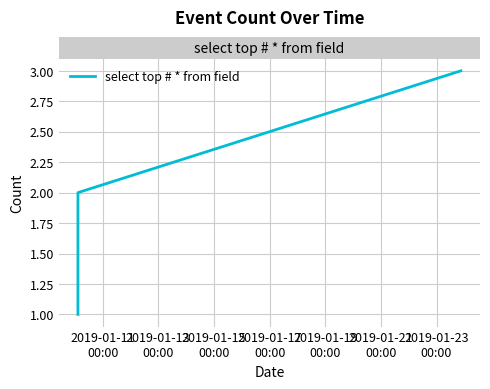

What is the maximum value shown in the chart?

3